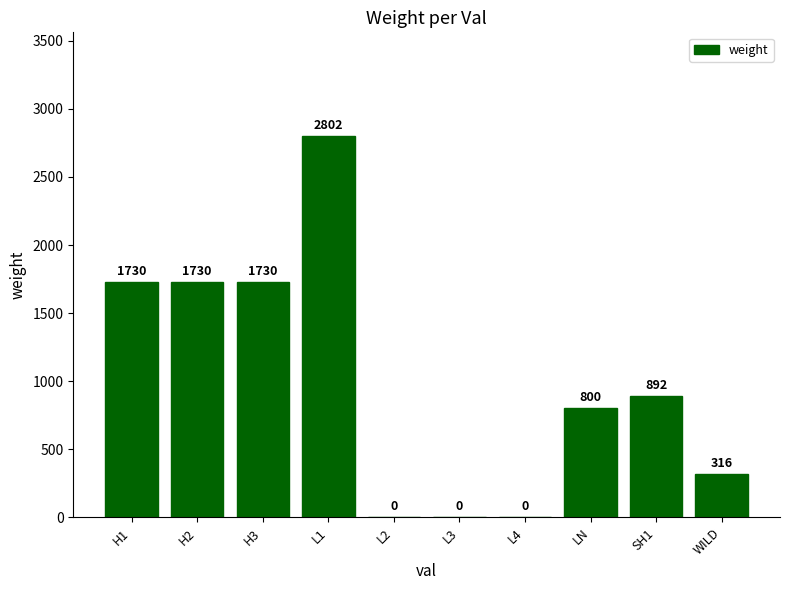

What is the average value?

1000